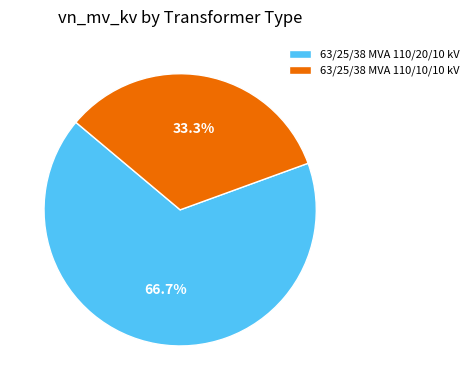

Which category accounts for the majority?

63/25/38 MVA 110/20/10 kV